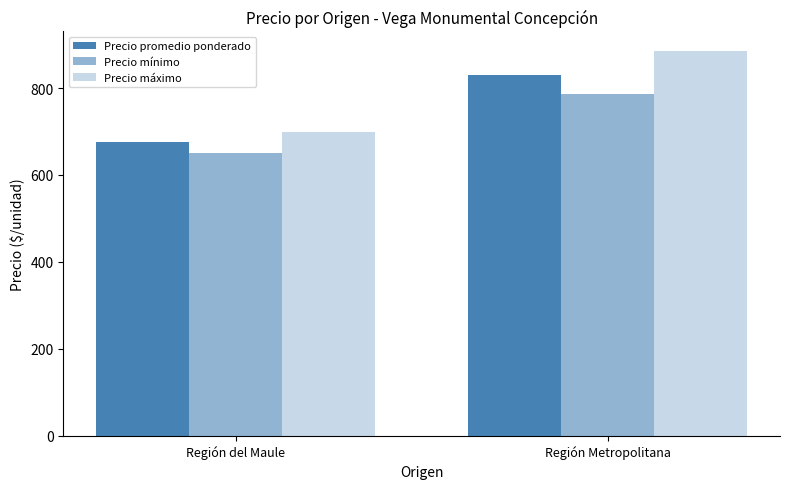

The value of Precio máximo at Región del Maule is 700. True or false?

True